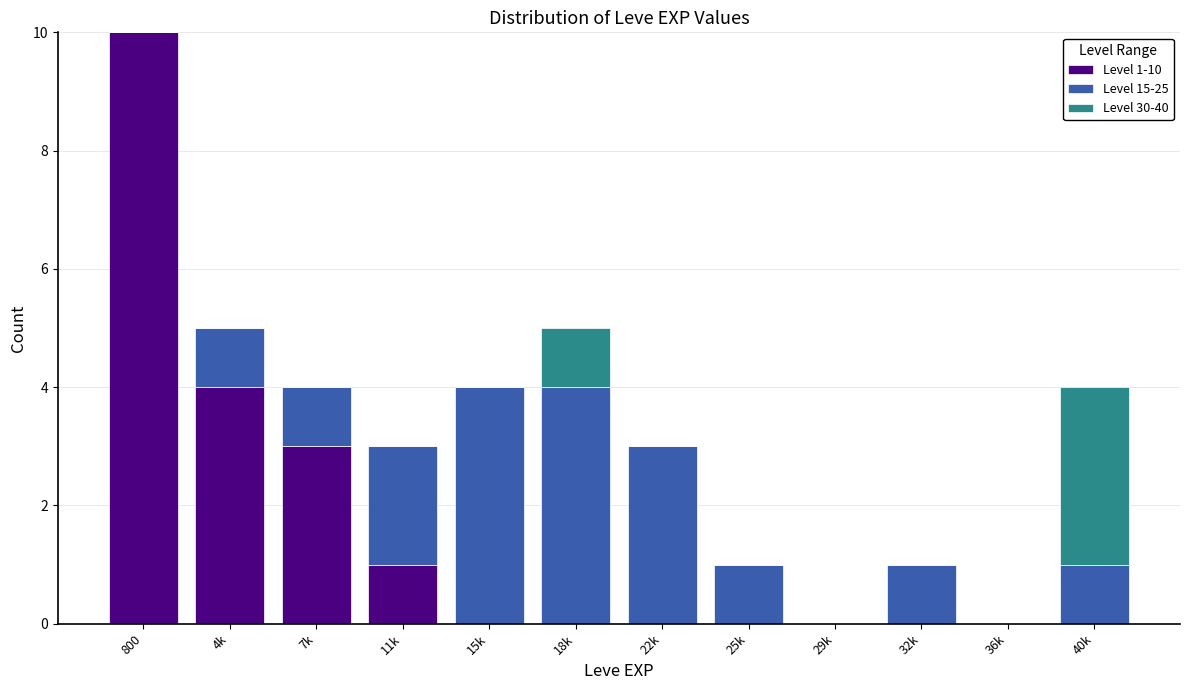

True or false: Level 1-10 has a value of 4 at 25k.

False